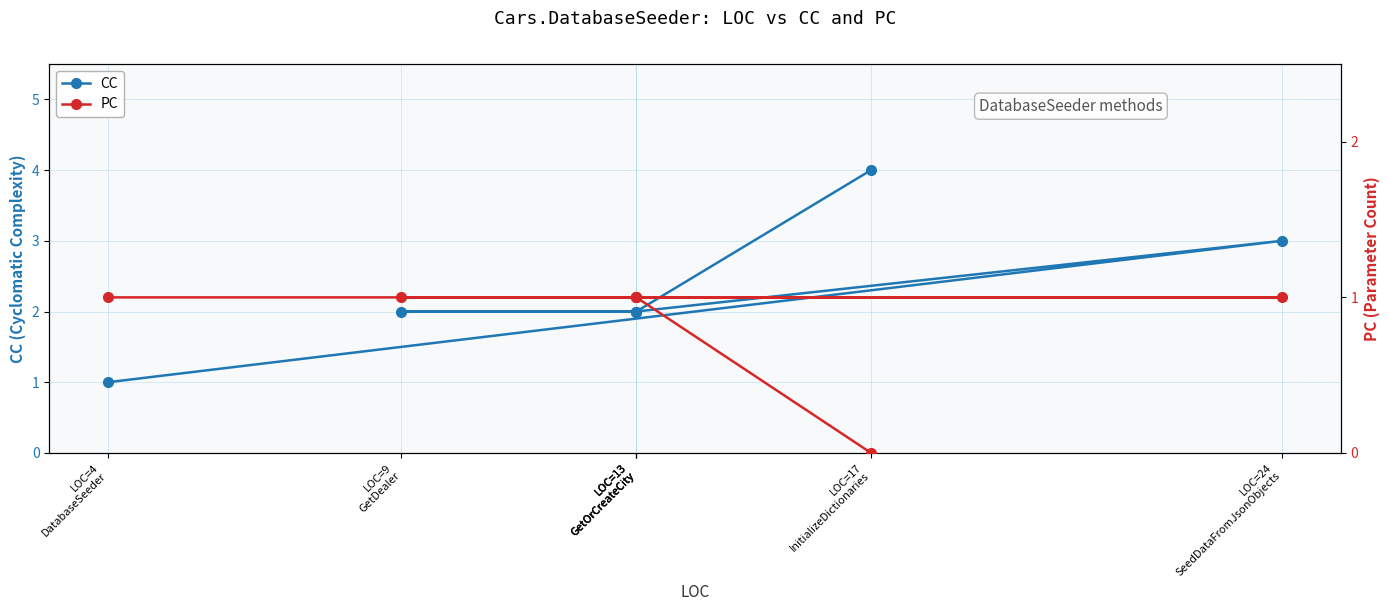

Is the value of PC at LOC=4
DatabaseSeeder greater than the value of CC at LOC=13
GetOrCreateCity?

No